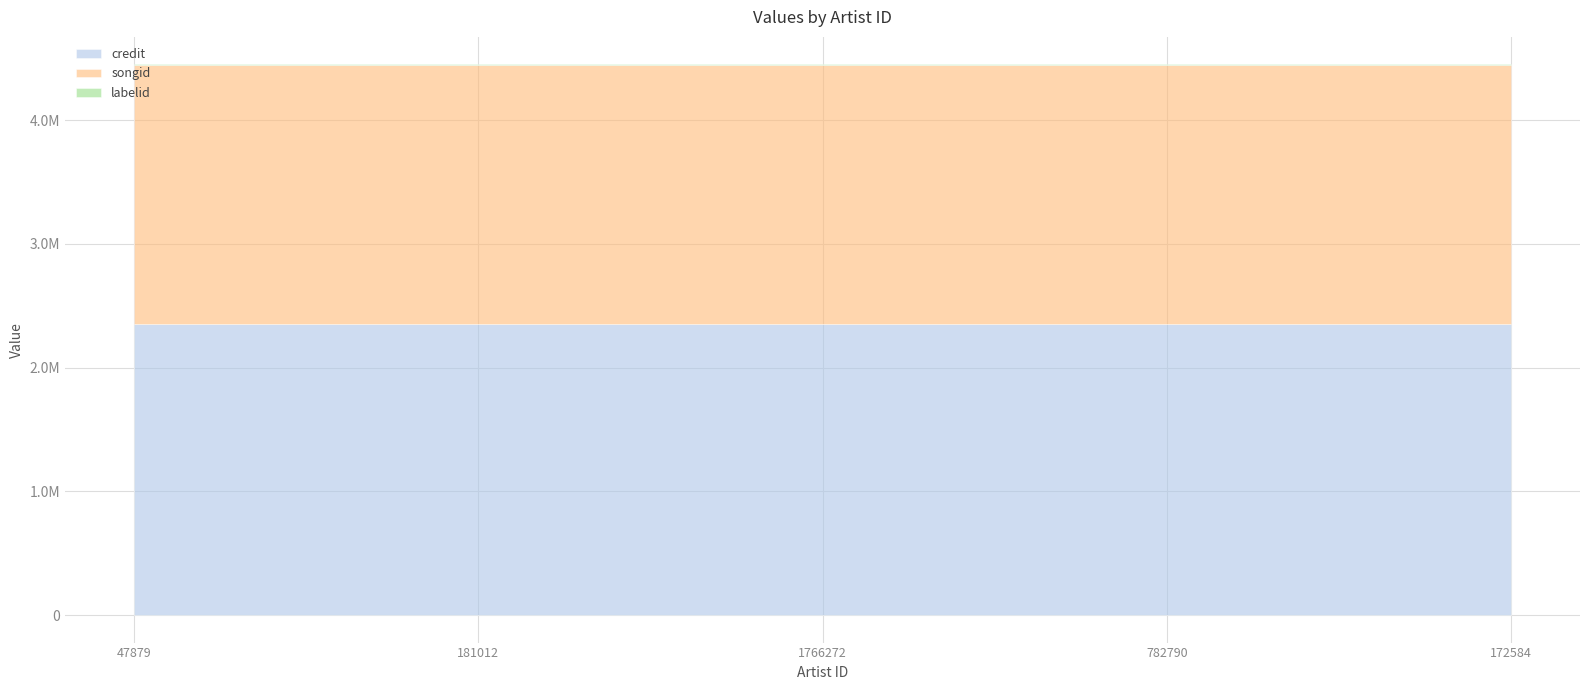

What are all the series names shown in the legend?

credit, songid, labelid